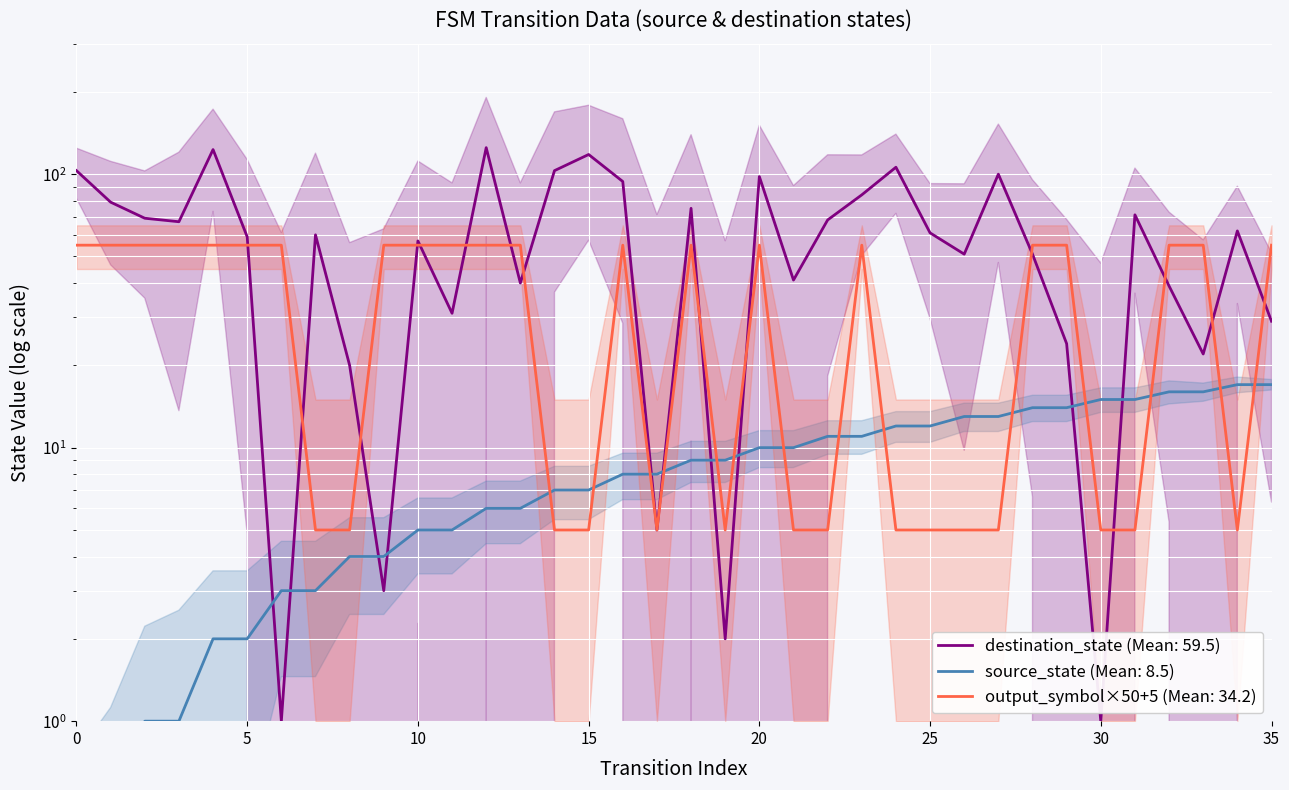

At which category is the sum across all series the highest?

12